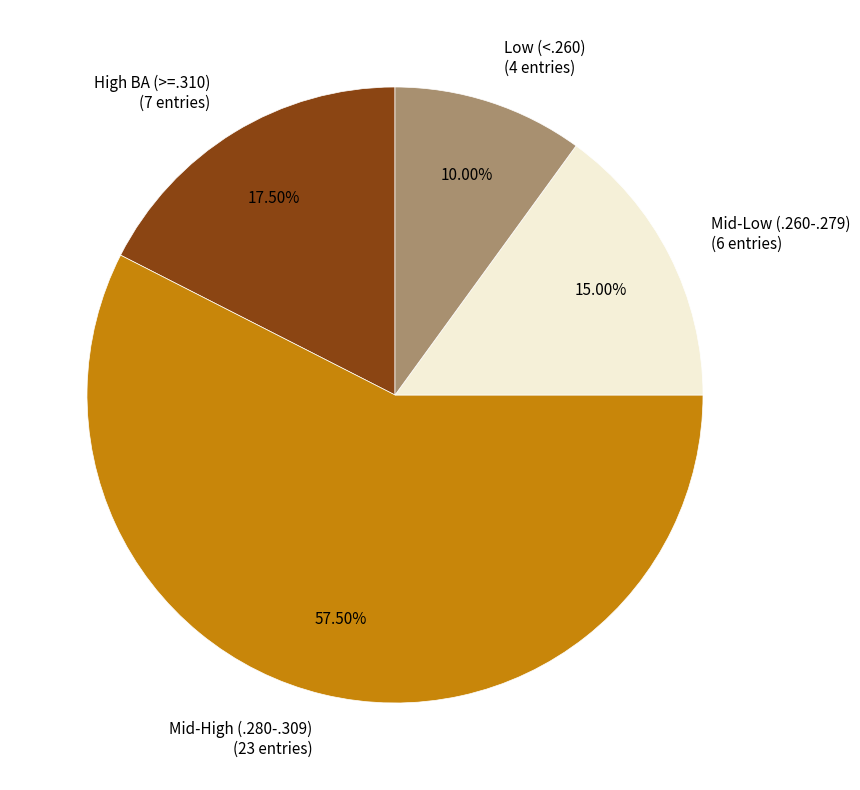

Which category has the biggest portion of the pie?

Mid-High (.280-.309) (23 entries)